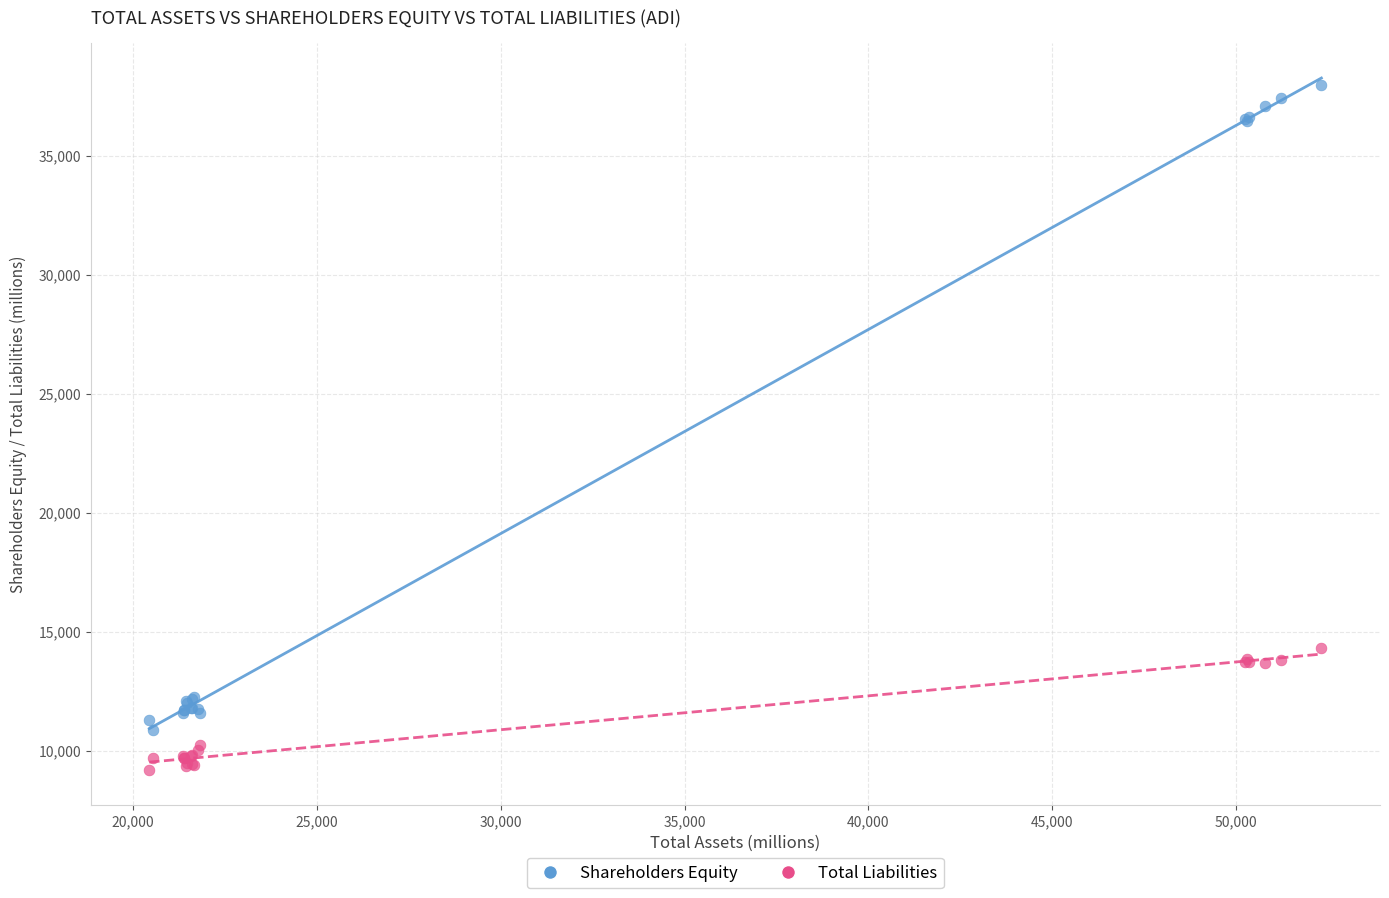

Across all series, what Y value is closest to 23581?

14329.5